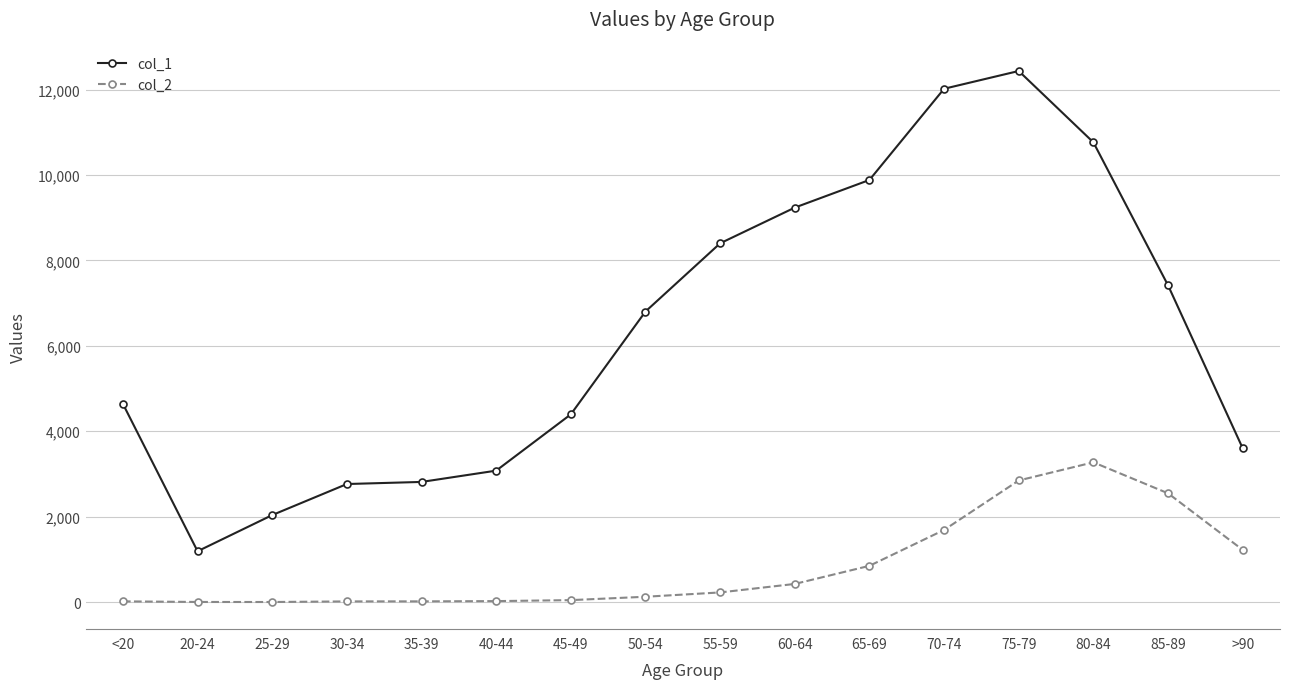

True or false: col_2 has a value of 700 at 70-74.

False